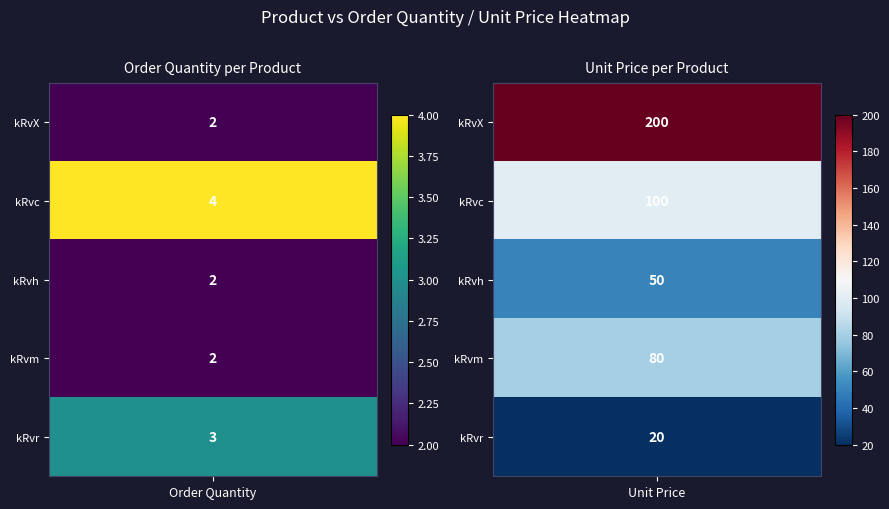

At which category is the sum across all series the highest?

Unit Price